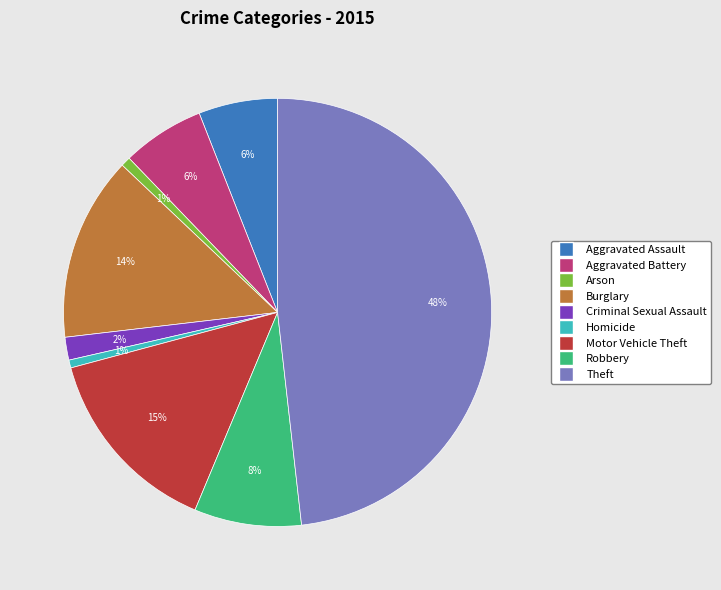

How many segments does this pie chart have?

9